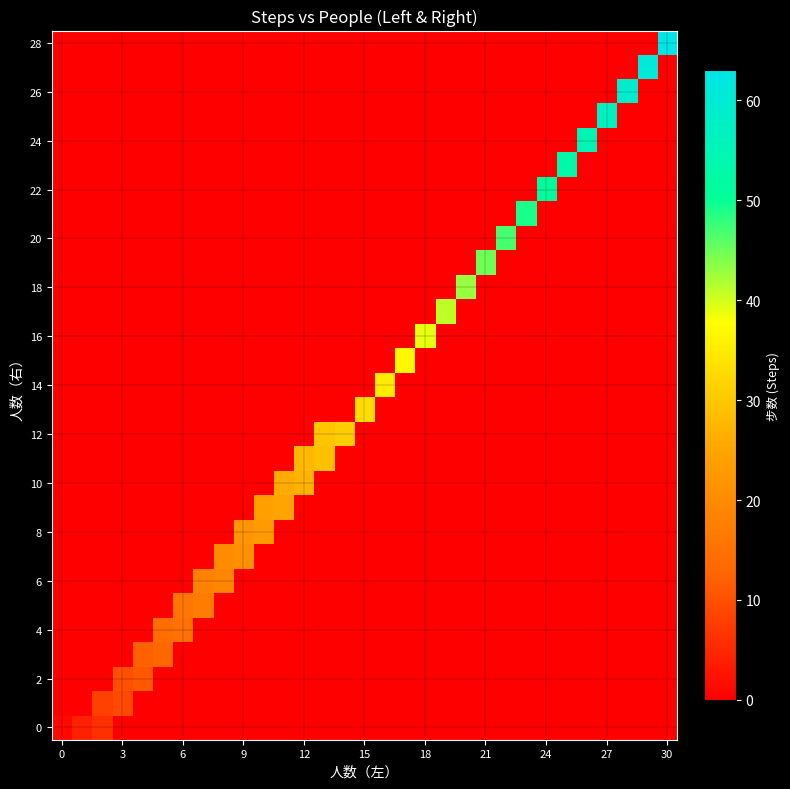

Which series has the largest range (max minus min)?

row_28